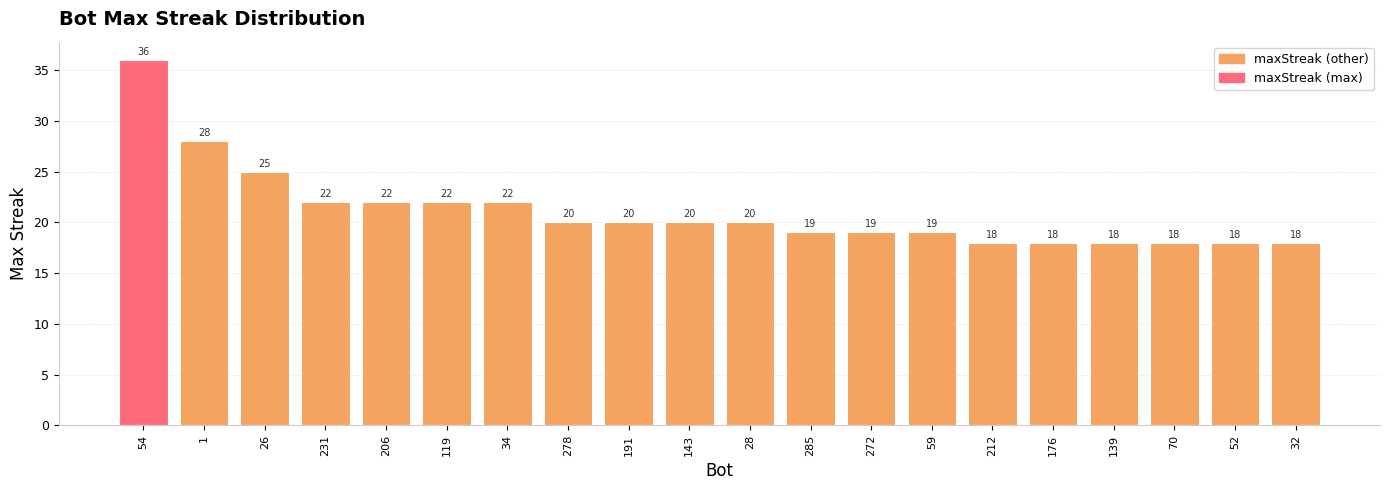

Between 54 and 212, which is larger?

54